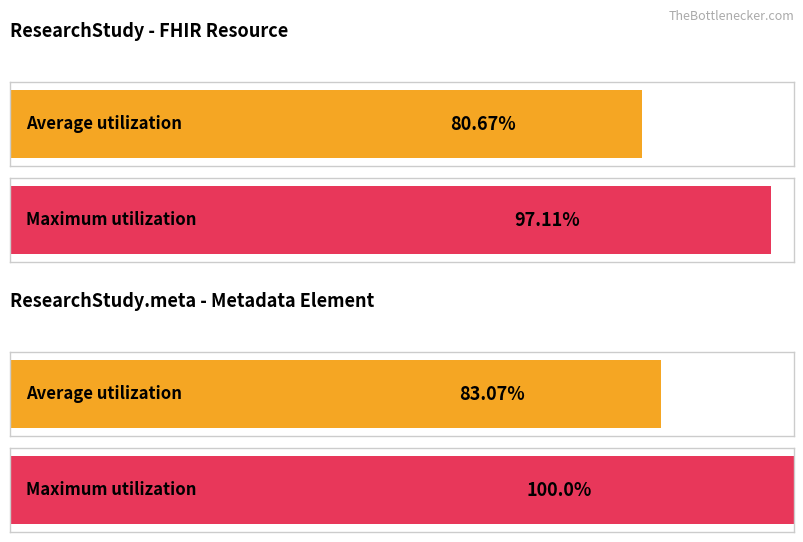

Rank the series by their average value, from highest to lowest.

Maximum utilization, Average utilization